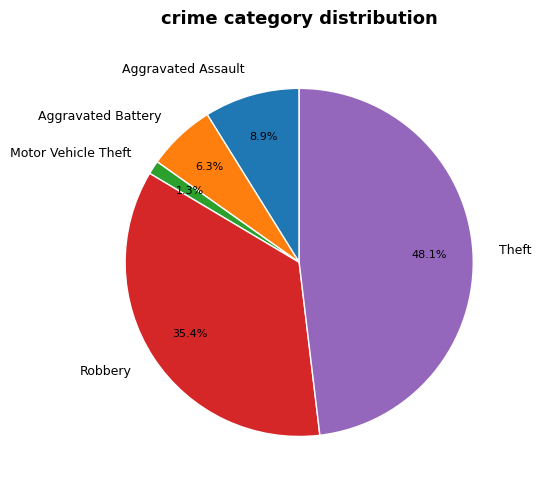

What is the largest slice in the pie chart?

Theft